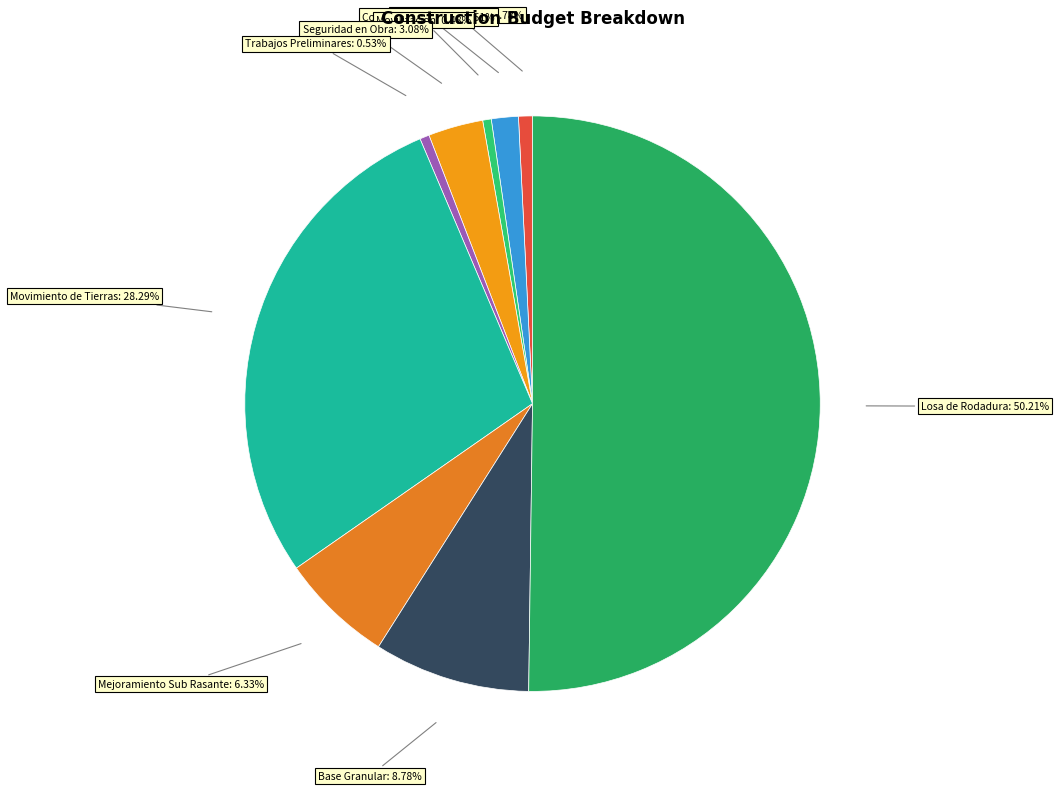

Approximately how many times larger is the value at Mejoramiento Sub Rasante compared to Movilizacion?

13.2